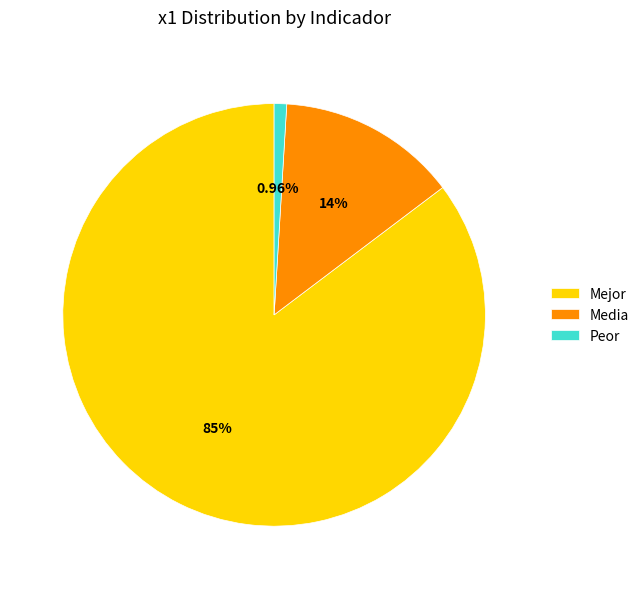

Count the number of slices in the pie.

3